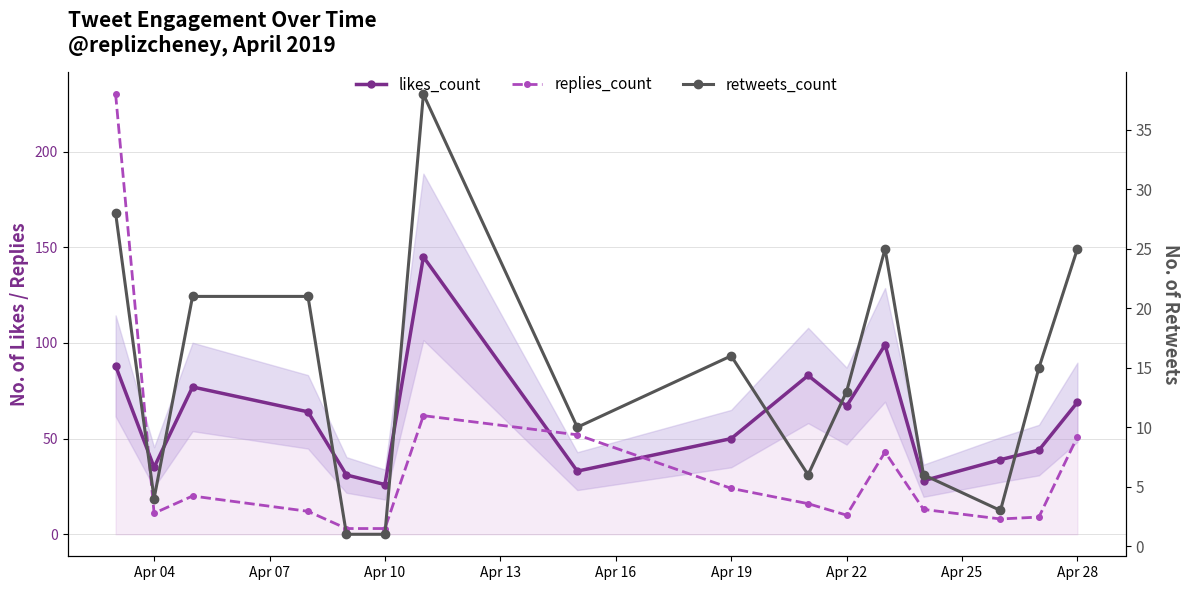

How many categories are shown in the chart?

16